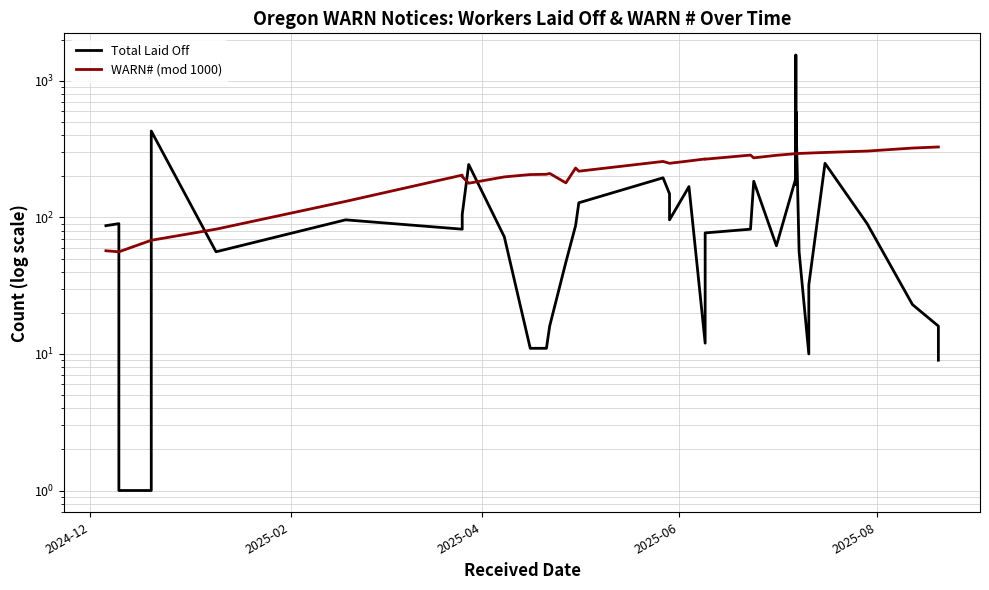

In Total Laid Off, how many points are higher than both neighbors (excluding endpoints)?

10